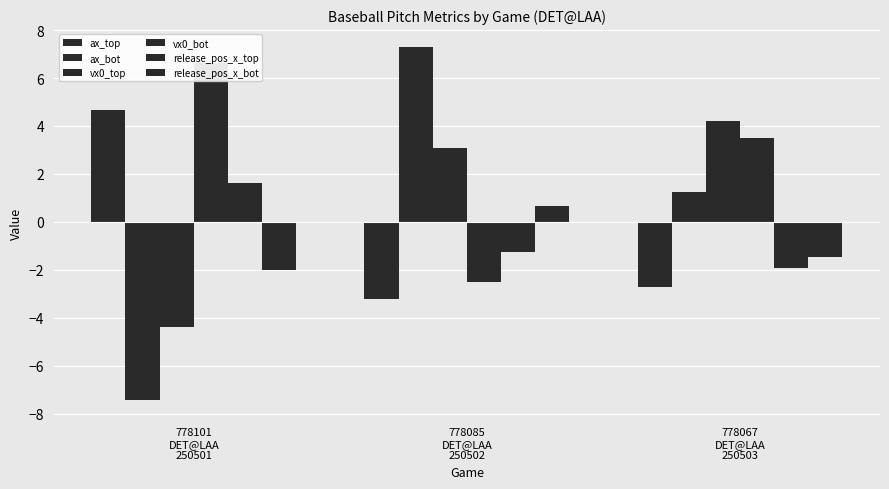

At which label is release_pos_x_top closest to 0?

778085
DET@LAA
250502